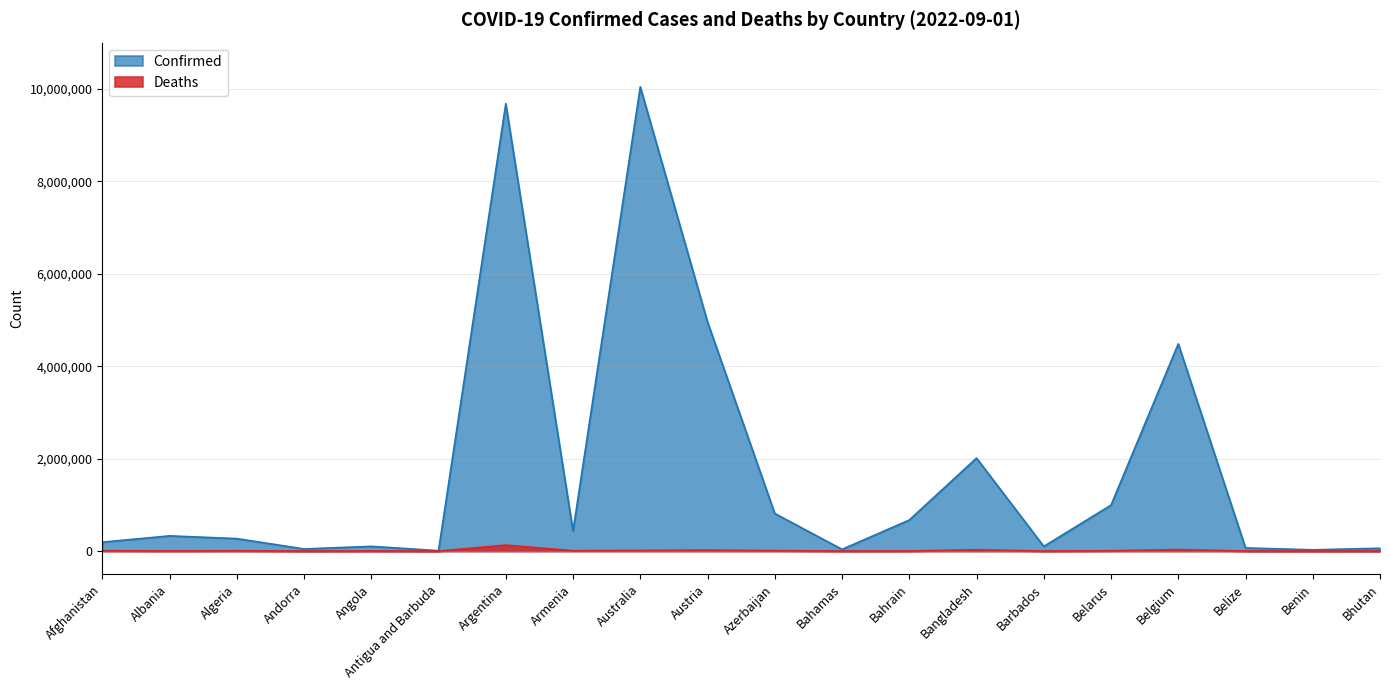

List the series in order of their overall mean, lowest first.

Deaths, Confirmed